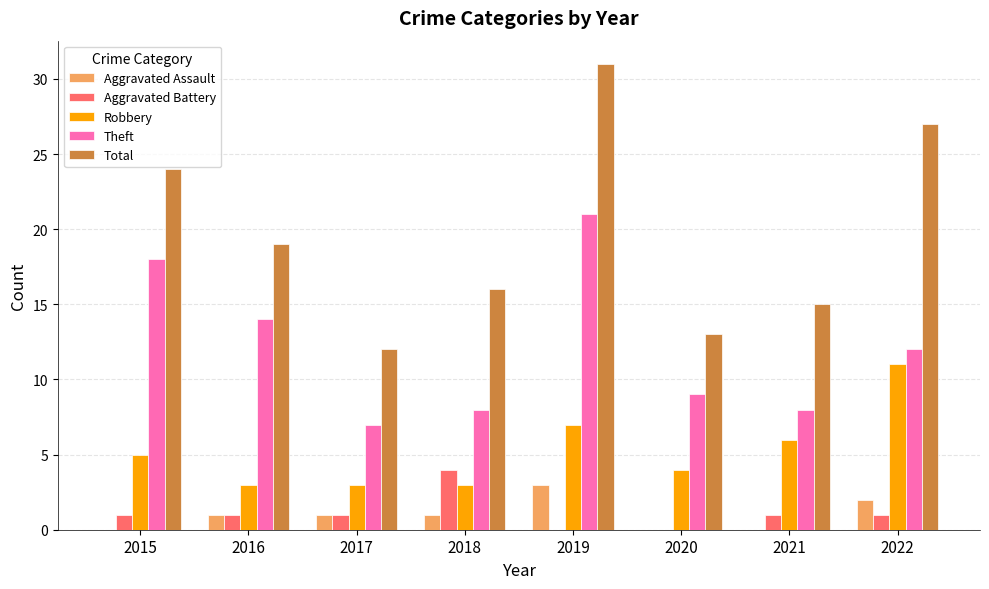

What is the greatest value displayed?

31